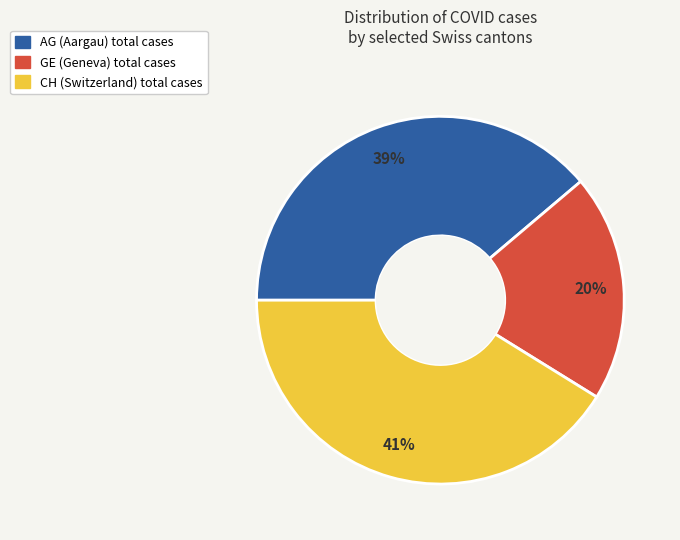

The CH slice represents 41% of the pie. True or false?

True